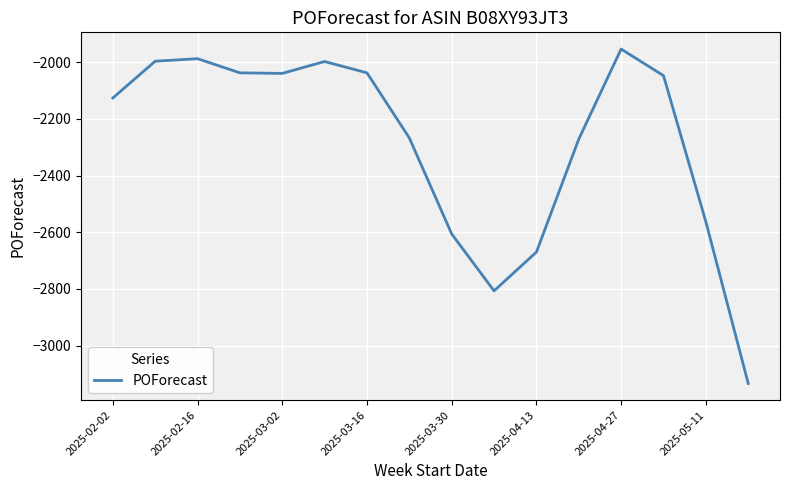

What is the difference between the maximum and minimum values?

1181